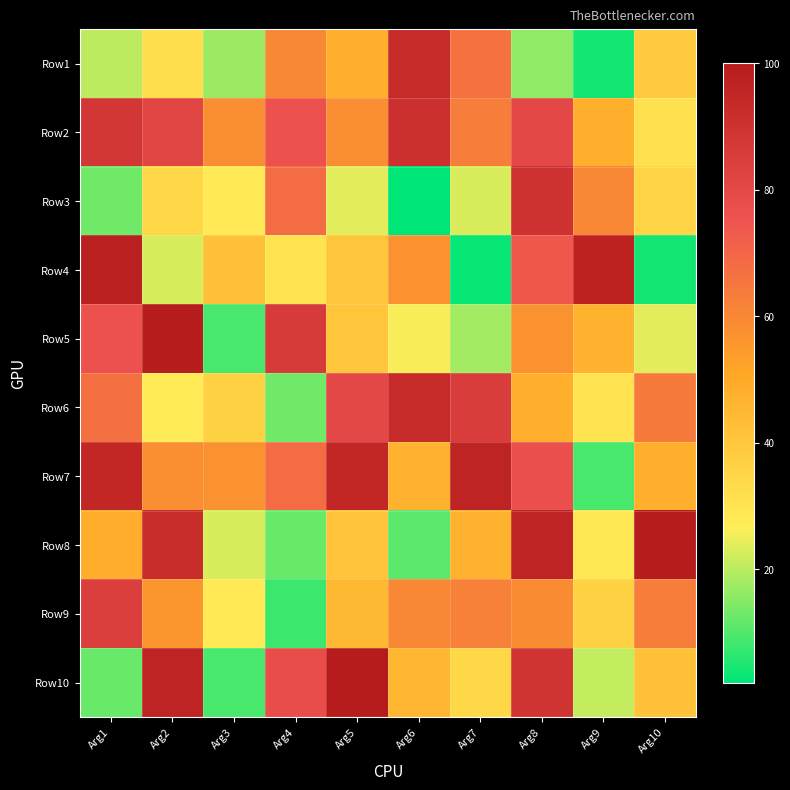

What is the total value across all series at Arg1?

602